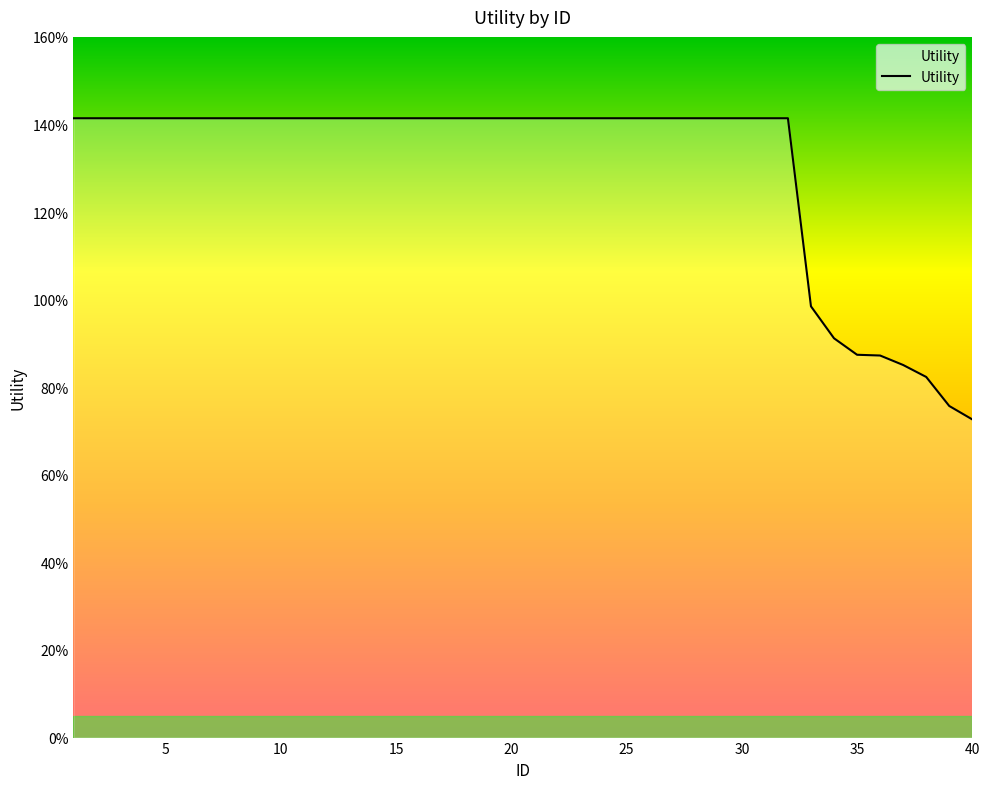

What is the value of the 33rd point from the left?

1.0